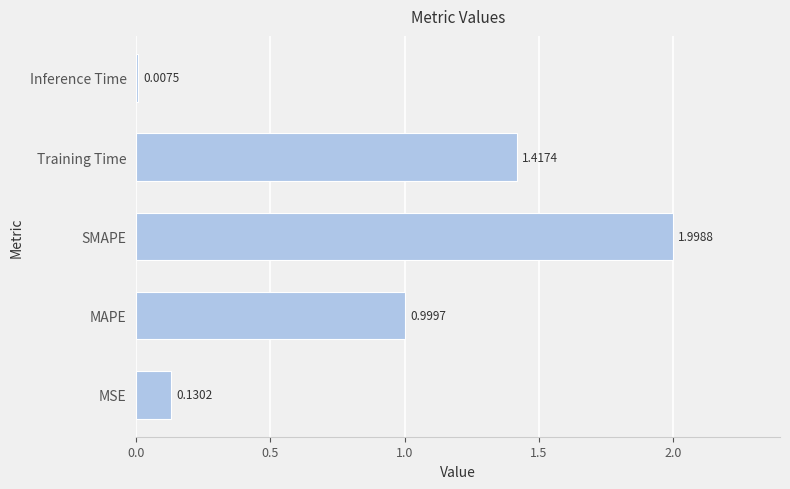

Rank the categories by value from highest to lowest.

SMAPE, Training Time, MAPE, MSE, Inference Time